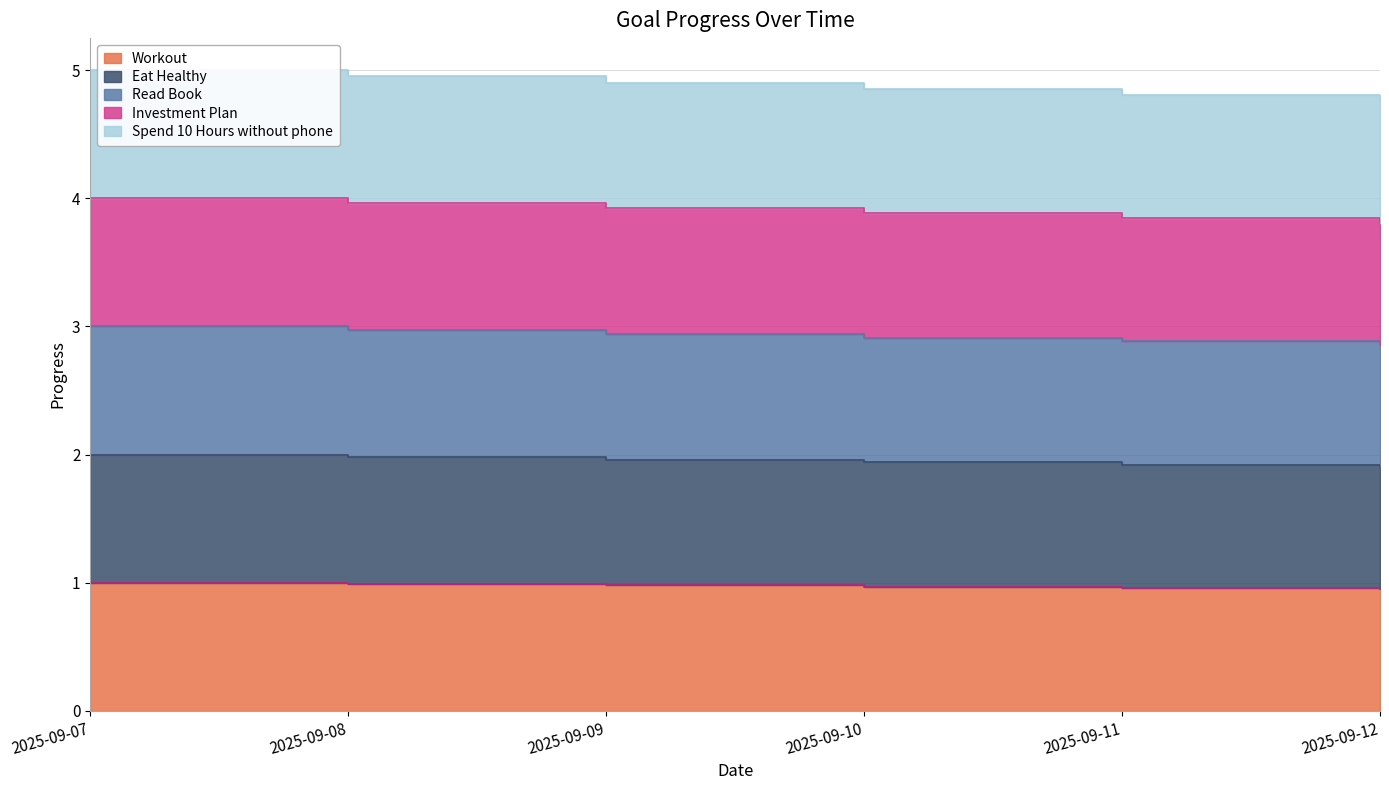

What are all the series names shown in the legend?

Workout, Eat Healthy, Read Book, Investment Plan, Spend 10 Hours without phone